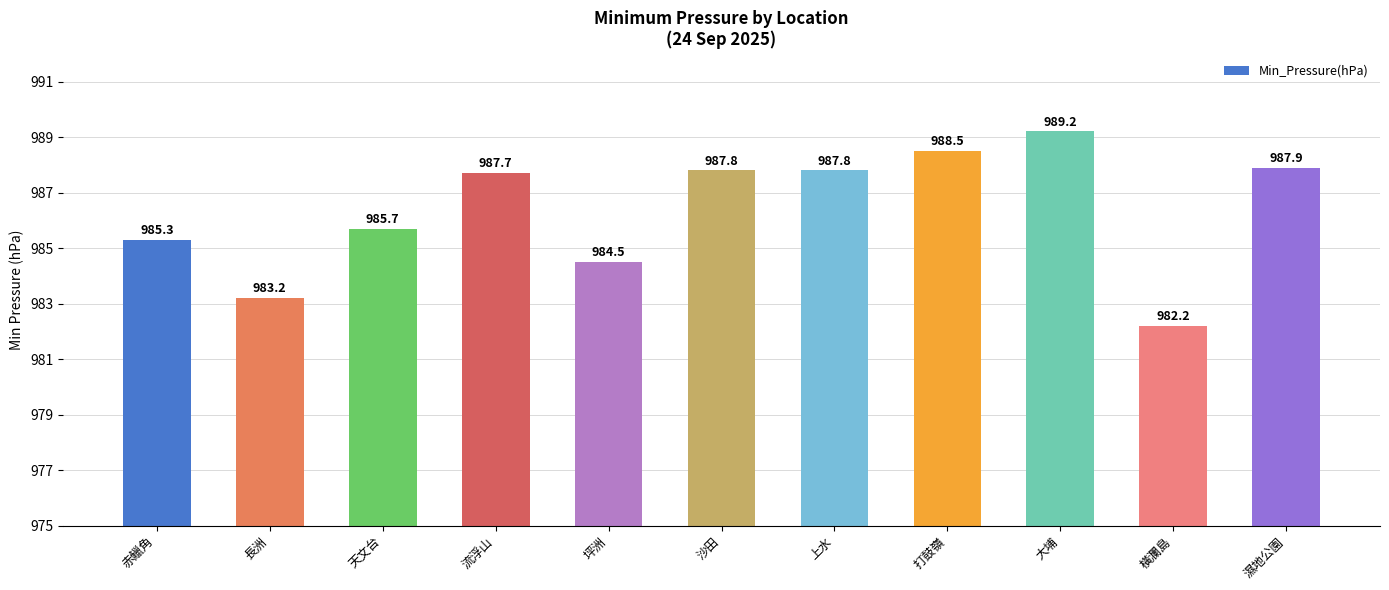

What is the label of the 8th bar from the right?

流浮山